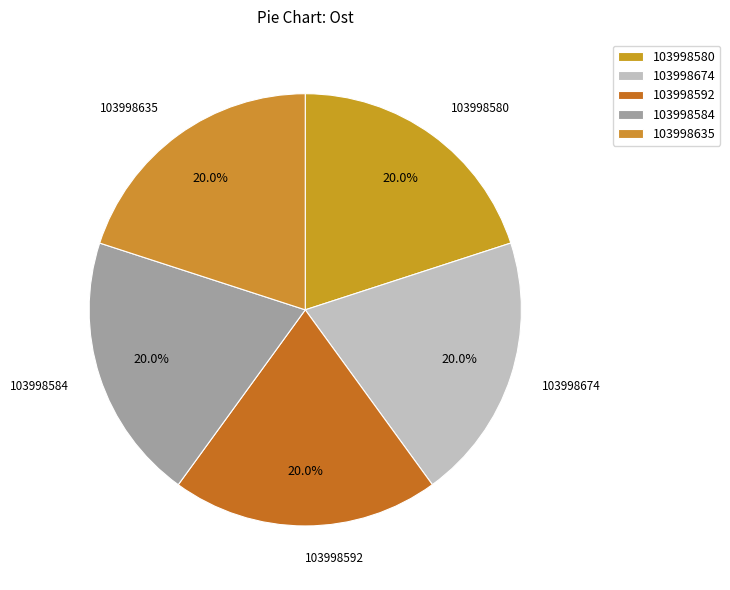

How many slices are in this pie chart?

5